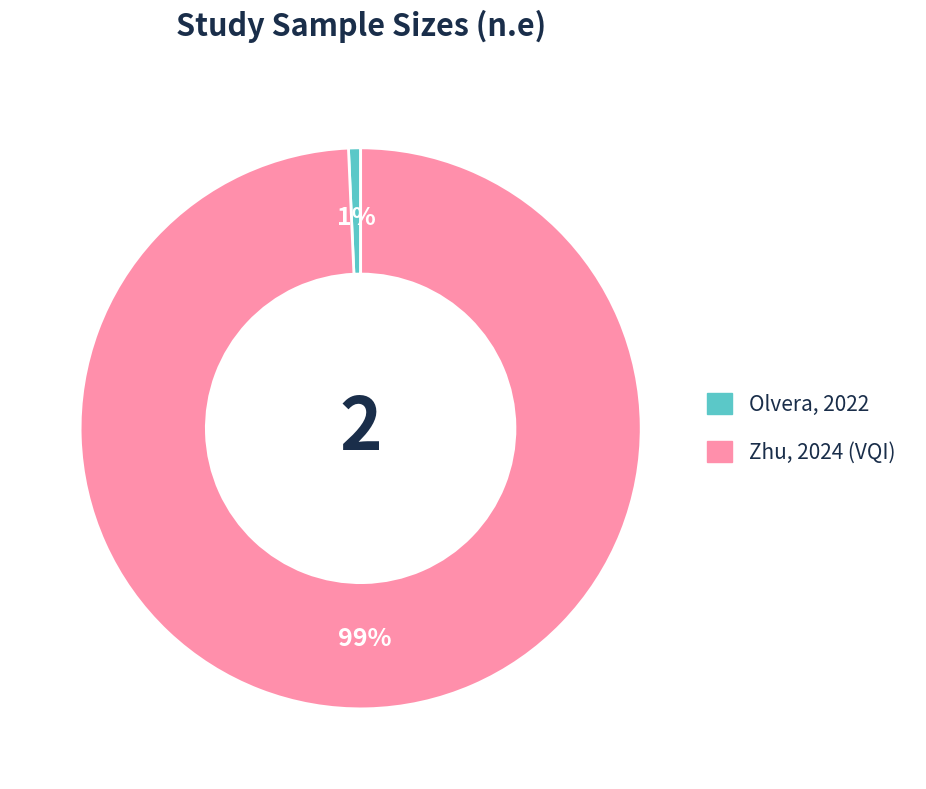

Between Olvera, 2022 and Zhu, 2024 (VQI), which is larger?

Zhu, 2024 (VQI)